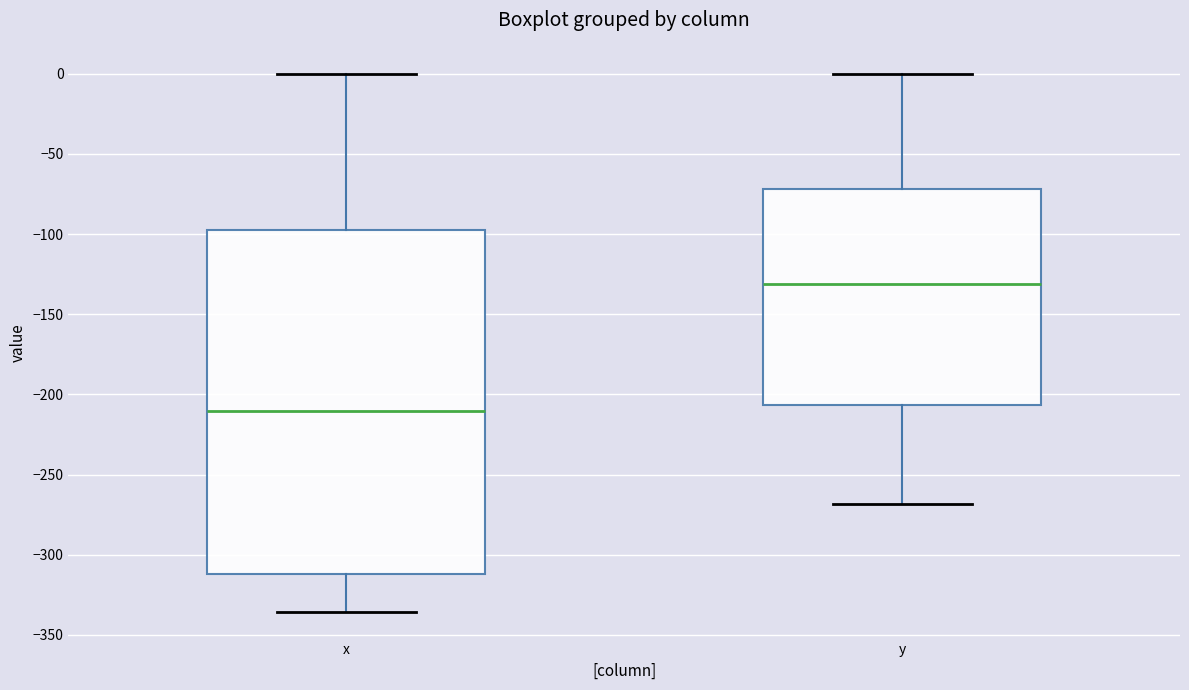

Reading left to right, read every box against the y-axis: the position of its median line, the range the box covers, and the ends of its whiskers. The values are not printed on the chart, so give them approximately, as read against the axis.

x: median -210, box -310 to -95, whiskers -335 to 0
y: median -130, box -205 to -70, whiskers -270 to 0